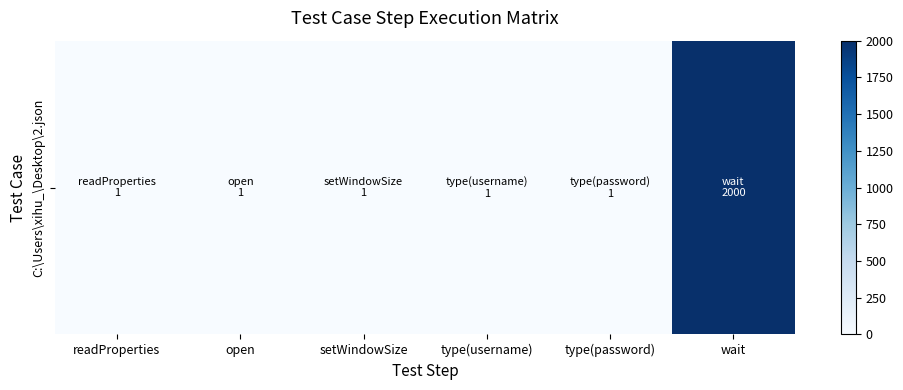

At which category does the chart reach its peak across all series?

wait